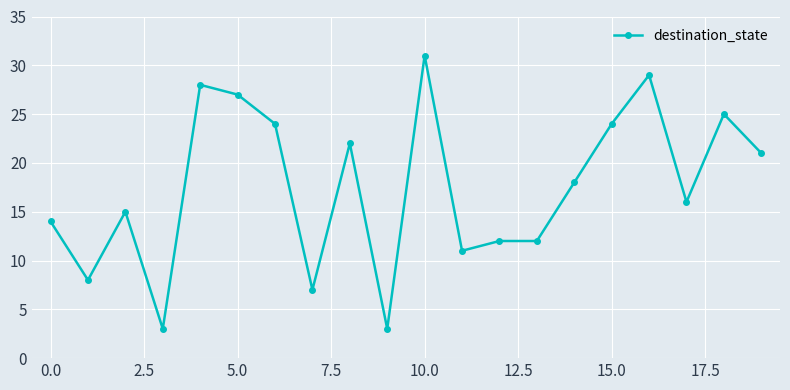

What is the smallest value displayed?

3